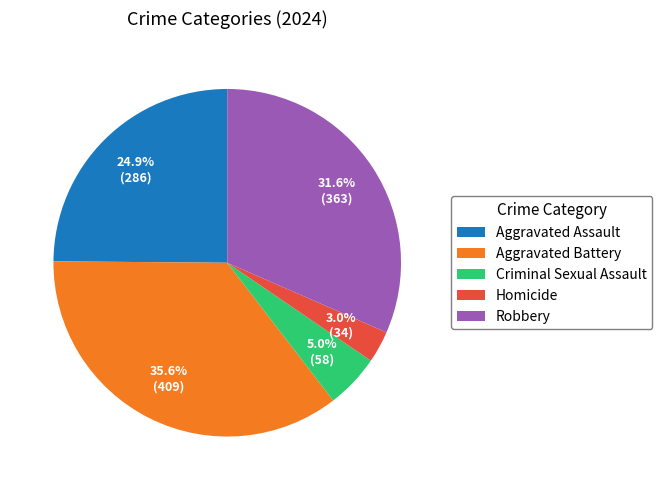

Count the number of slices in the pie.

5